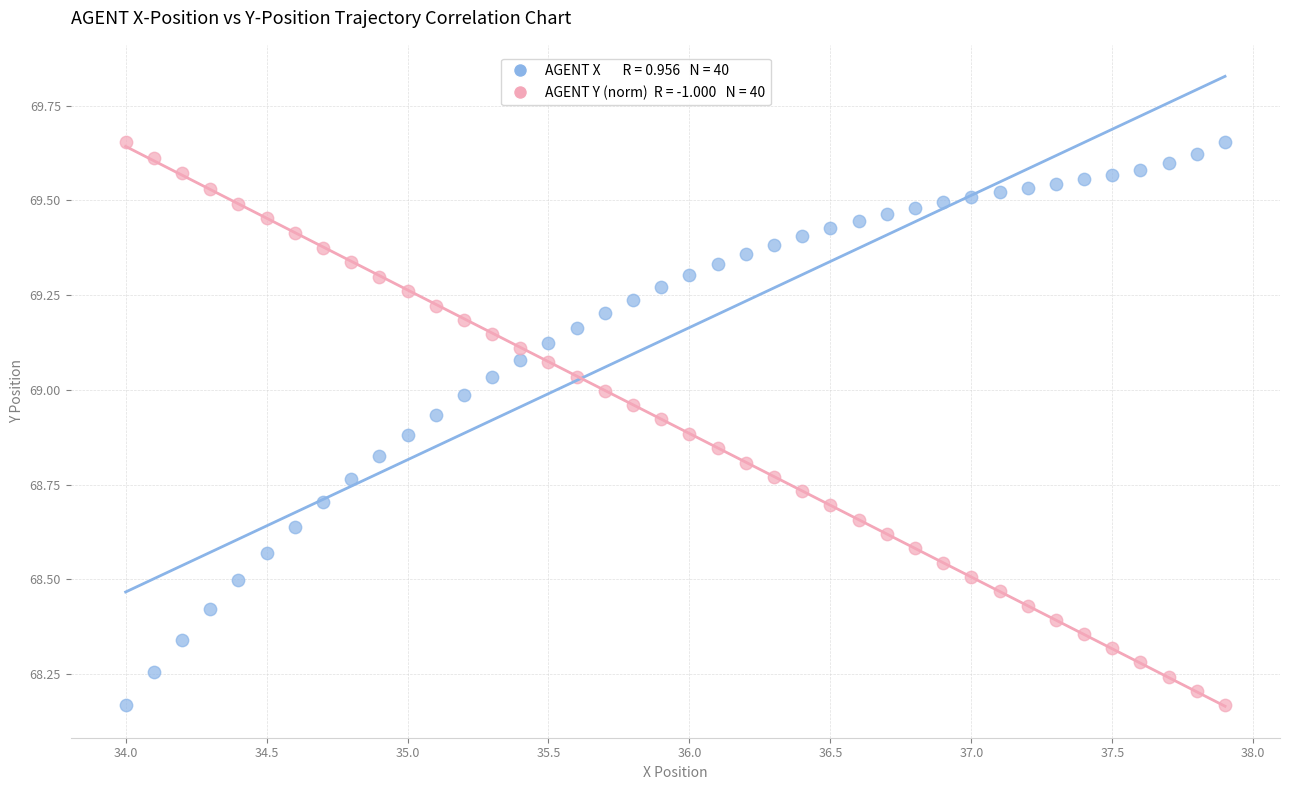

Across all data points, what is the range of X values (max minus min)?

3.9